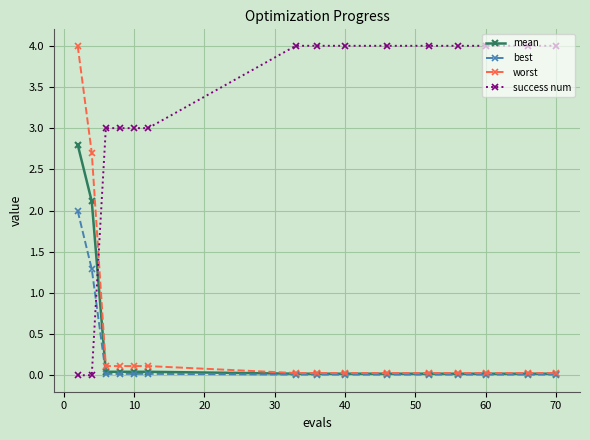

How many lines are shown in the chart?

4